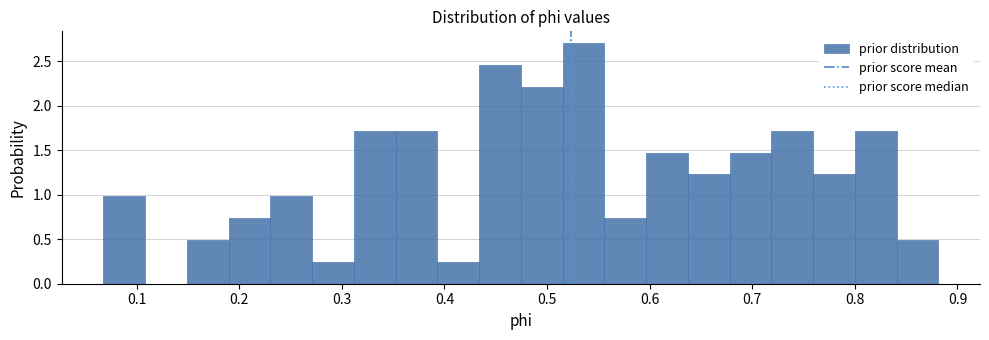

Reading left to right, transcribe this chart: for each bar, give the range it covers on the x-axis and its height. Neither the bar edges nor the heights are printed on the chart, so give them approximately, as read against the axes.

0.07 to 0.11: 1.00
0.11 to 0.15: 0
0.15 to 0.19: 0.50
0.19 to 0.23: 0.75
0.23 to 0.27: 1.00
0.27 to 0.31: 0.25
0.31 to 0.35: 1.70
0.35 to 0.39: 1.70
0.39 to 0.43: 0.25
0.43 to 0.47: 2.45
0.47 to 0.52: 2.20
0.52 to 0.56: 2.70
0.56 to 0.60: 0.75
0.60 to 0.64: 1.45
0.64 to 0.68: 1.25
0.68 to 0.72: 1.45
0.72 to 0.76: 1.70
0.76 to 0.80: 1.25
0.80 to 0.84: 1.70
0.84 to 0.88: 0.50